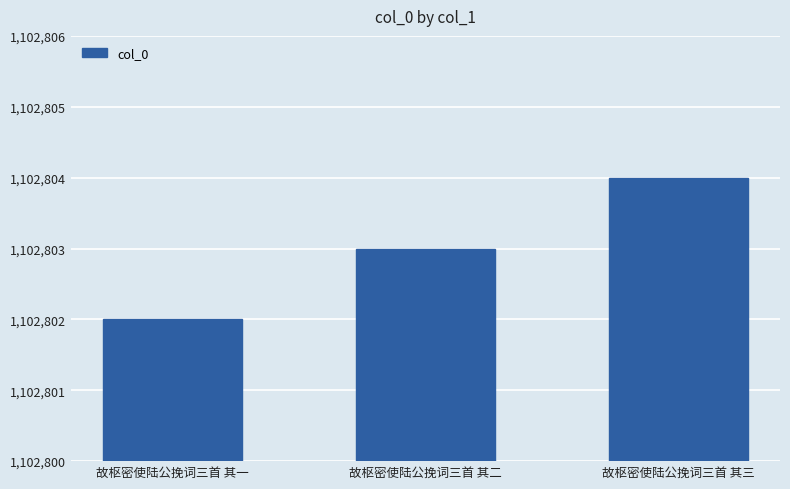

Count the number of categories in the chart.

3